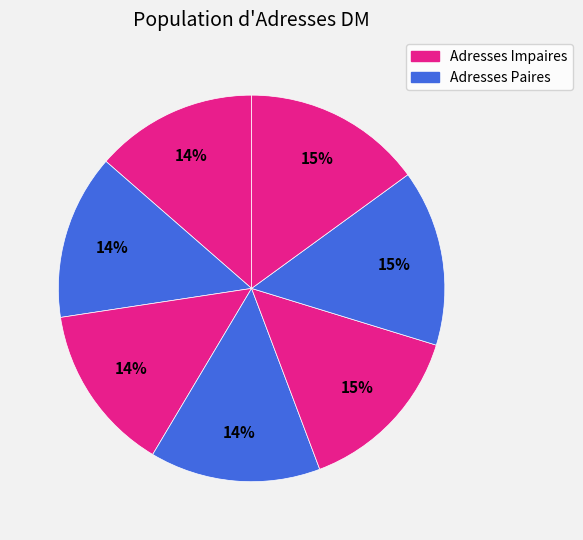

How many slices are in this pie chart?

7